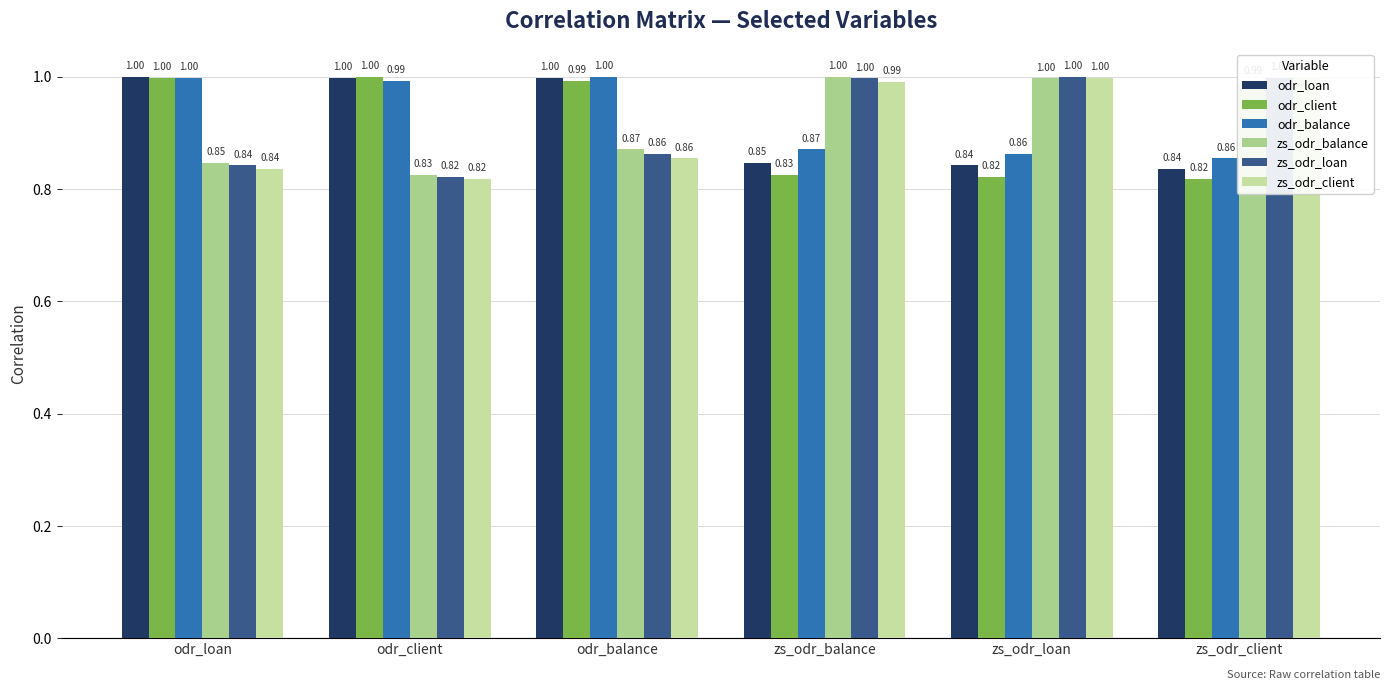

True or false: zs_odr_balance has a value of 1.0 at zs_odr_balance.

True